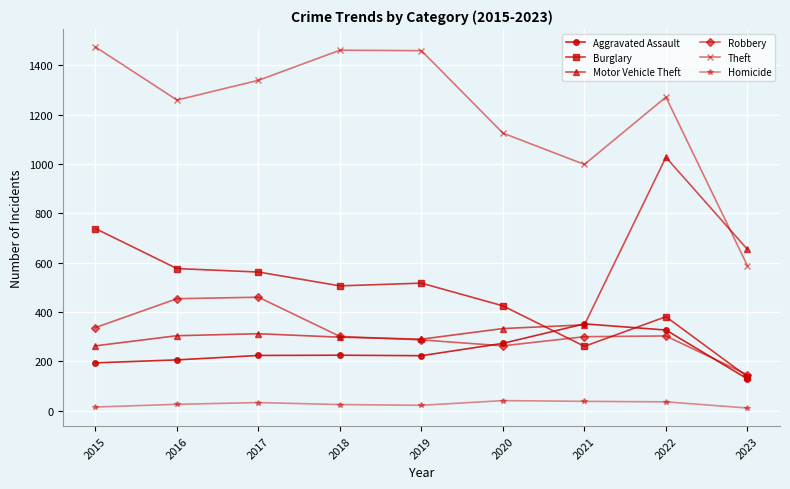

At how many categories does at least one series exceed 155?

9